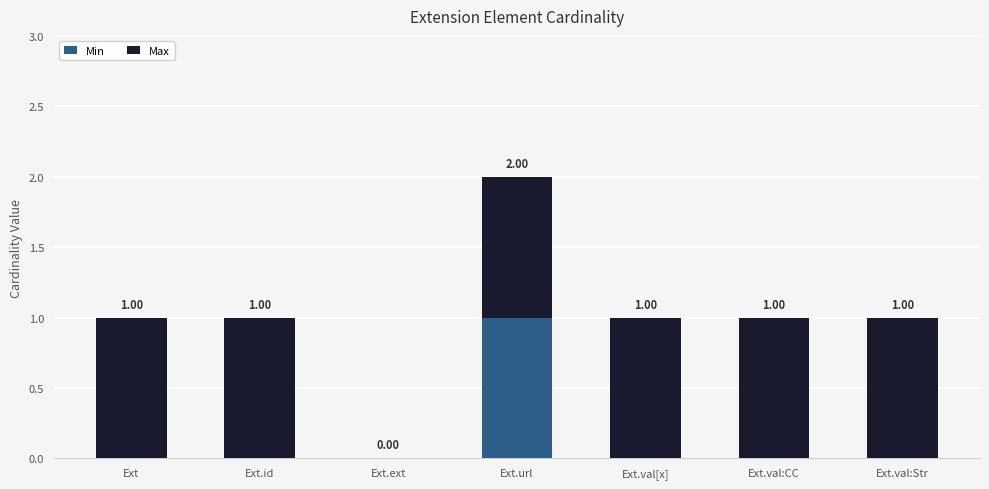

At which category is the sum across all series the highest?

Ext.url